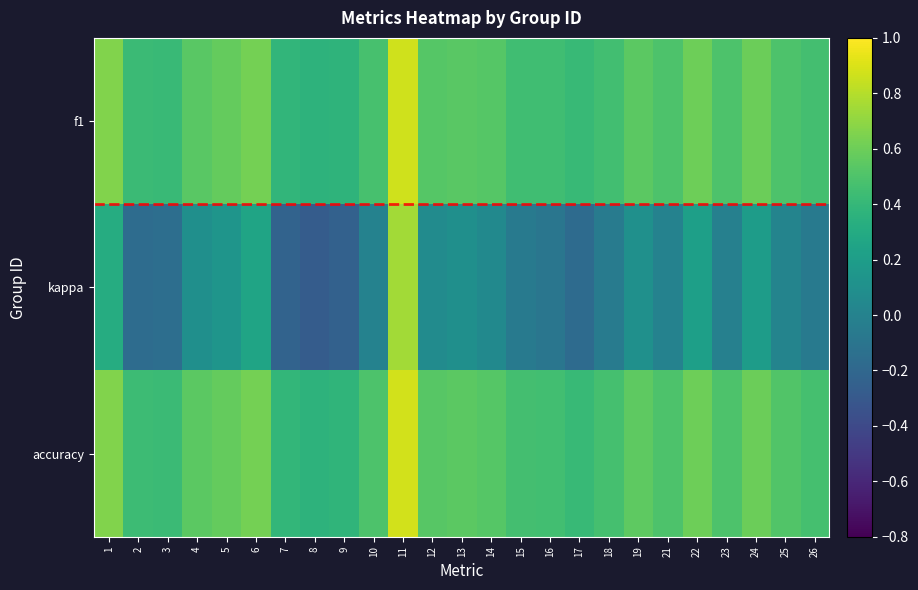

At which category is the sum across all series the highest?

11